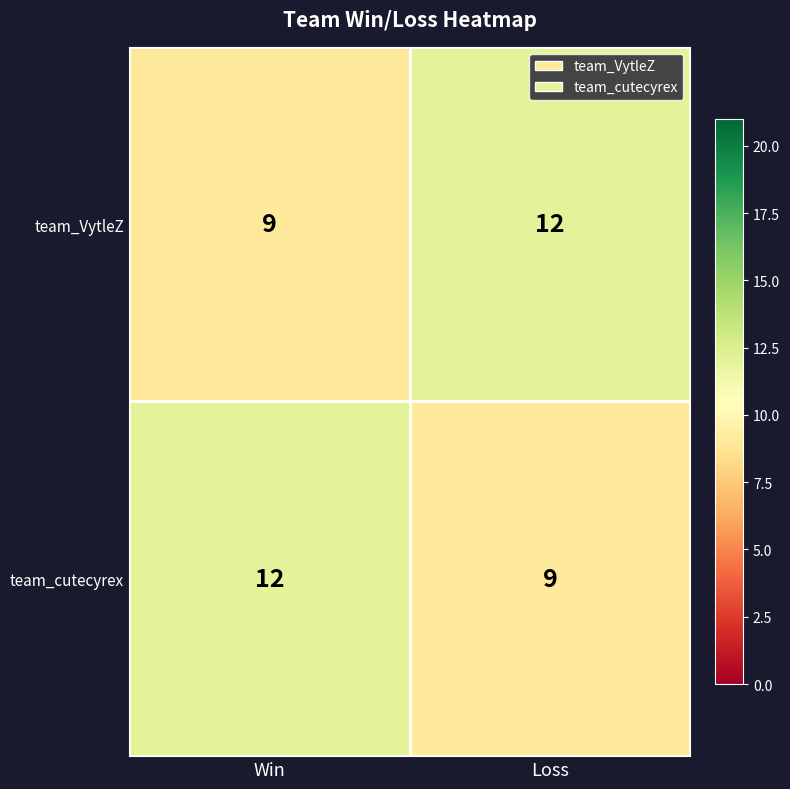

What is the difference between the maximum and minimum values in the team_cutecyrex series?

3